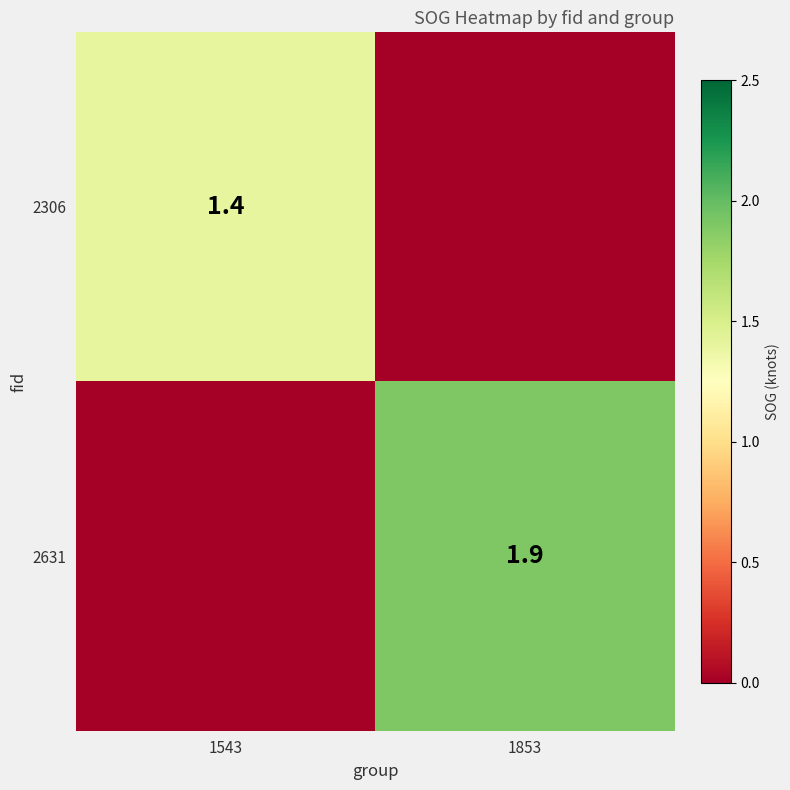

True or false: 2306 has a value of 0.4 at 1543.

False